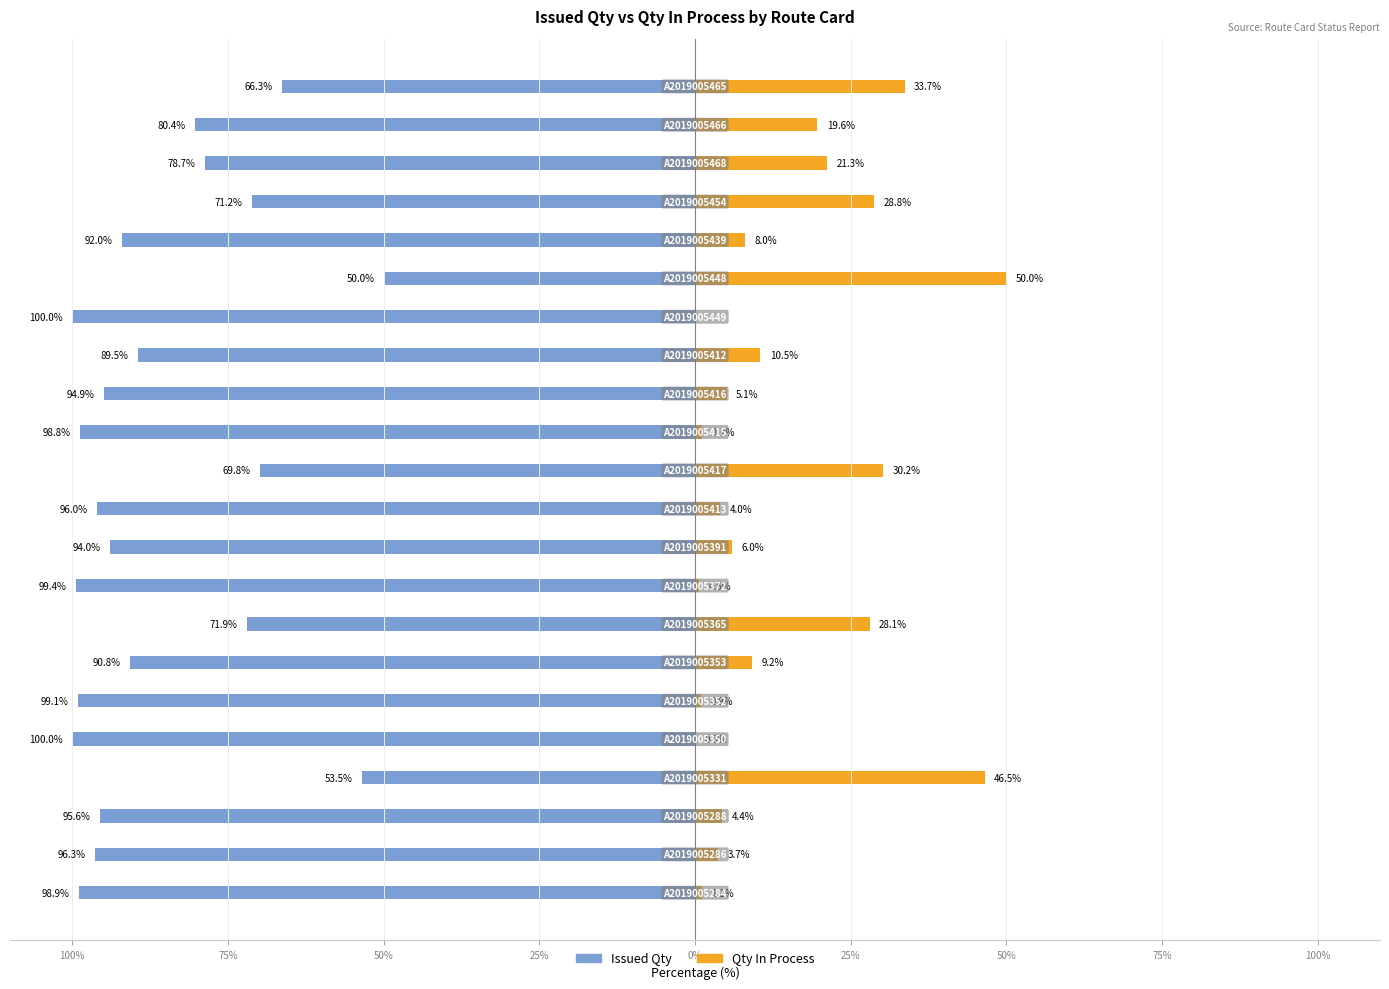

What is the difference between the highest and lowest values at 10?

100.0